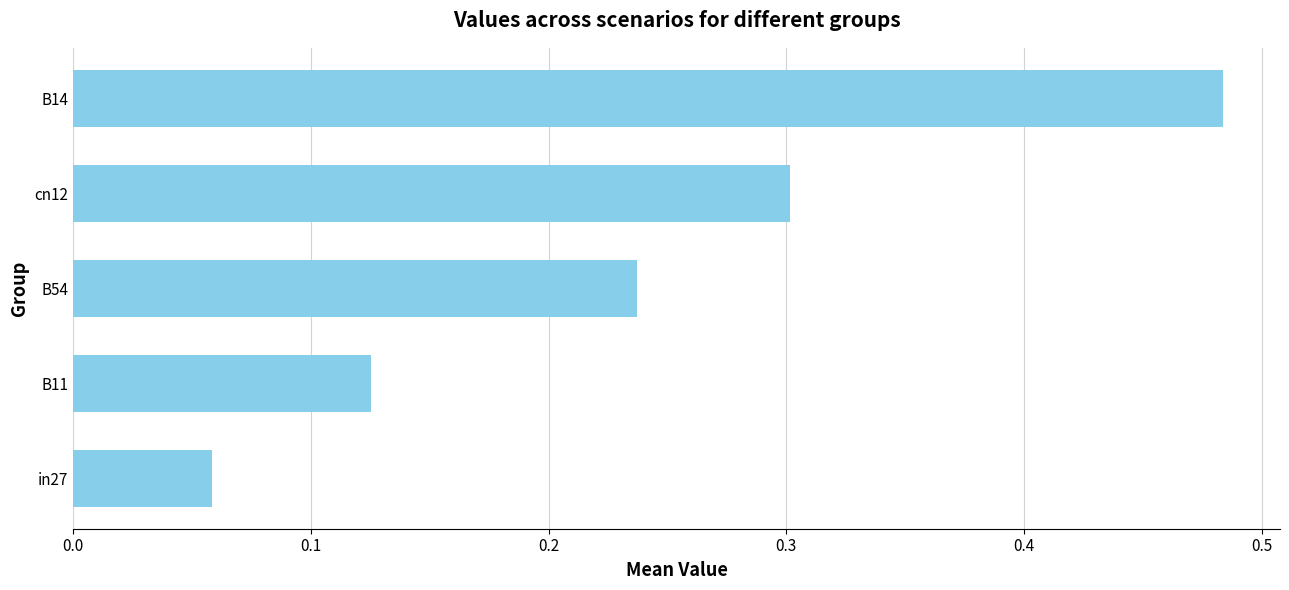

Which label corresponds to the largest value in the chart?

B14